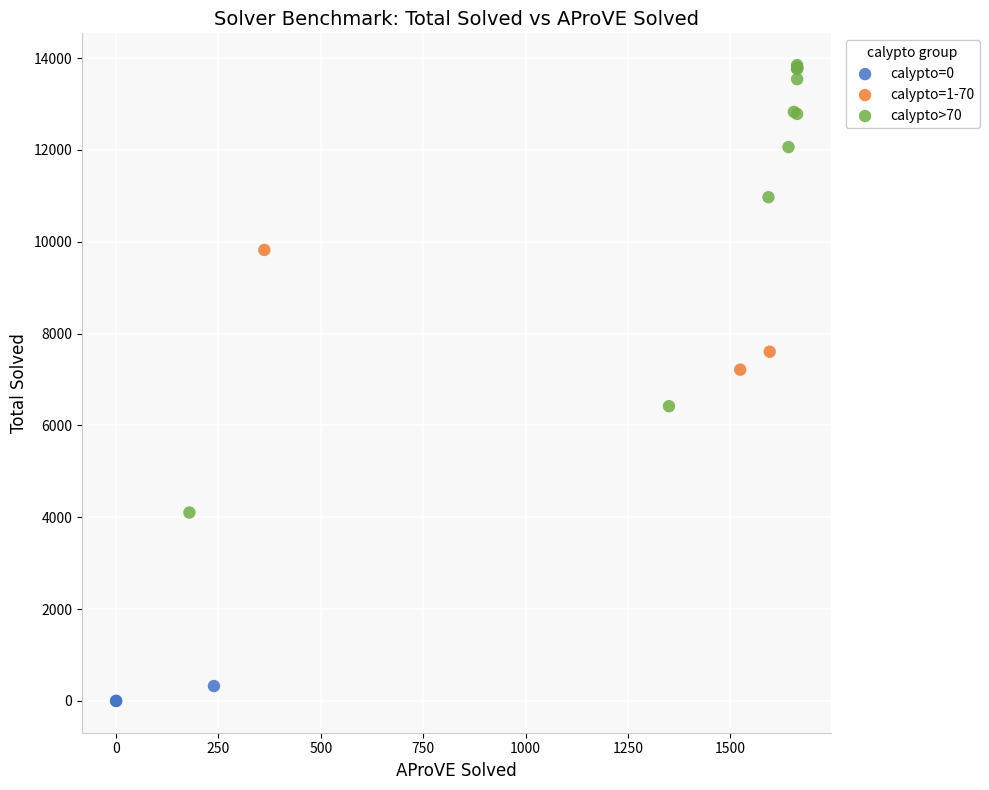

Which series contains the highest Y value?

calypto>70